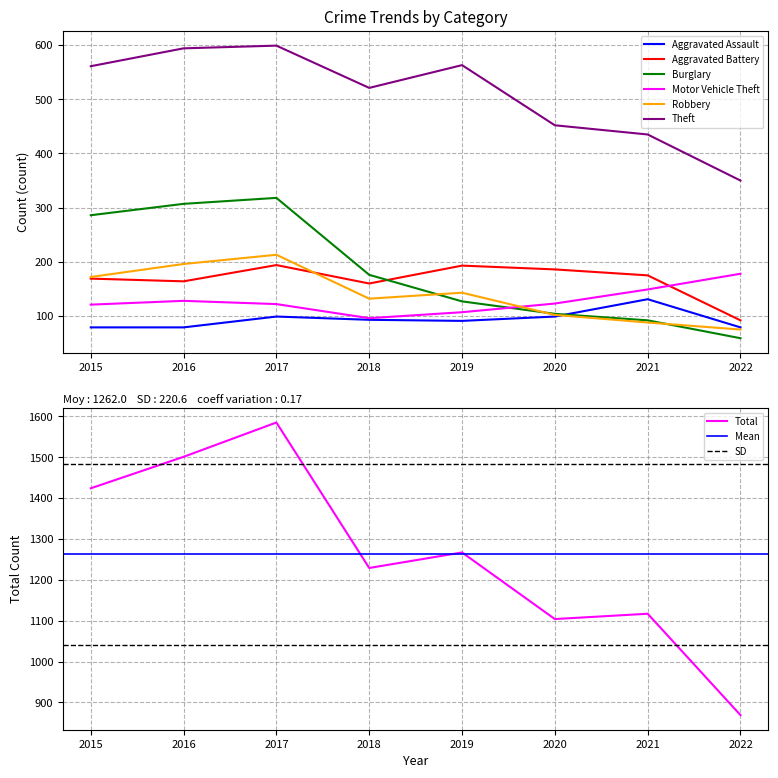

How many lines are shown in the chart?

6